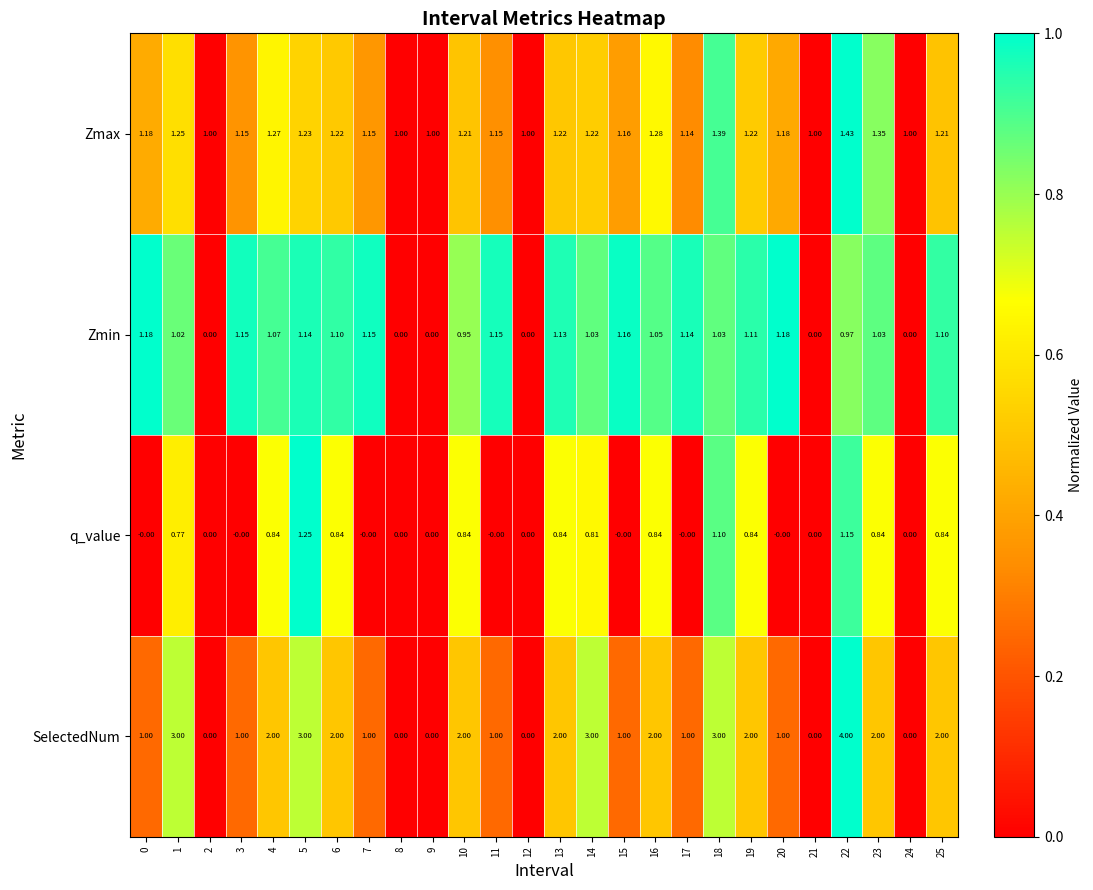

Which category has the highest value across all series?

22